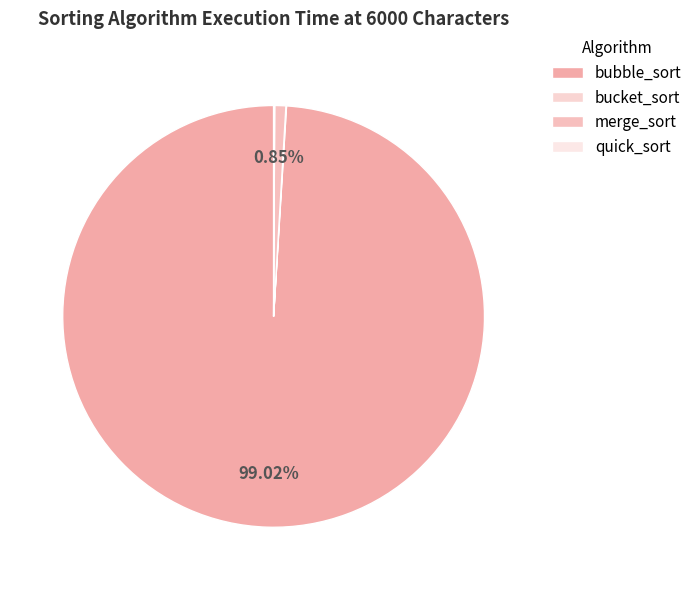

Is there any slice that represents more than half of the pie?

Yes